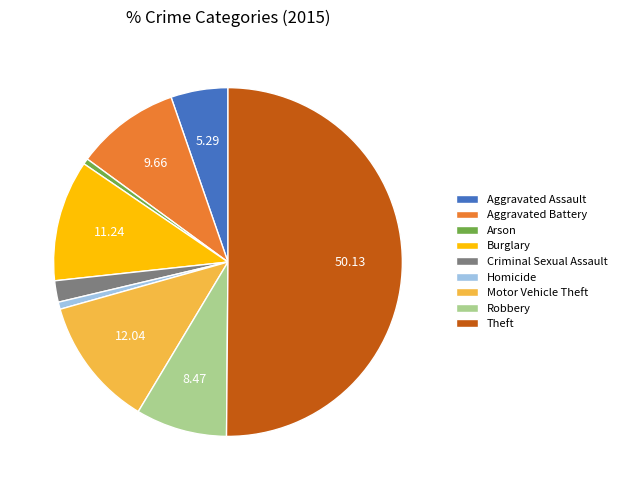

Which category has the biggest portion of the pie?

Theft